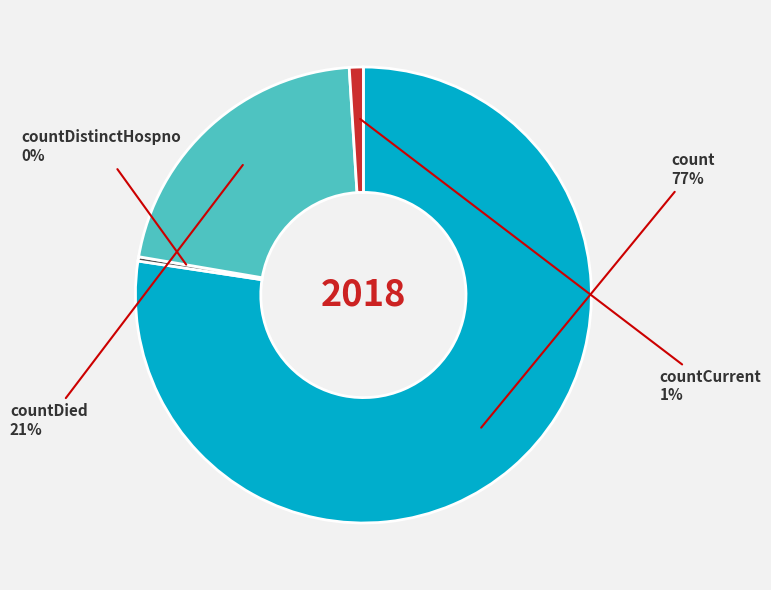

How many segments does this pie chart have?

4